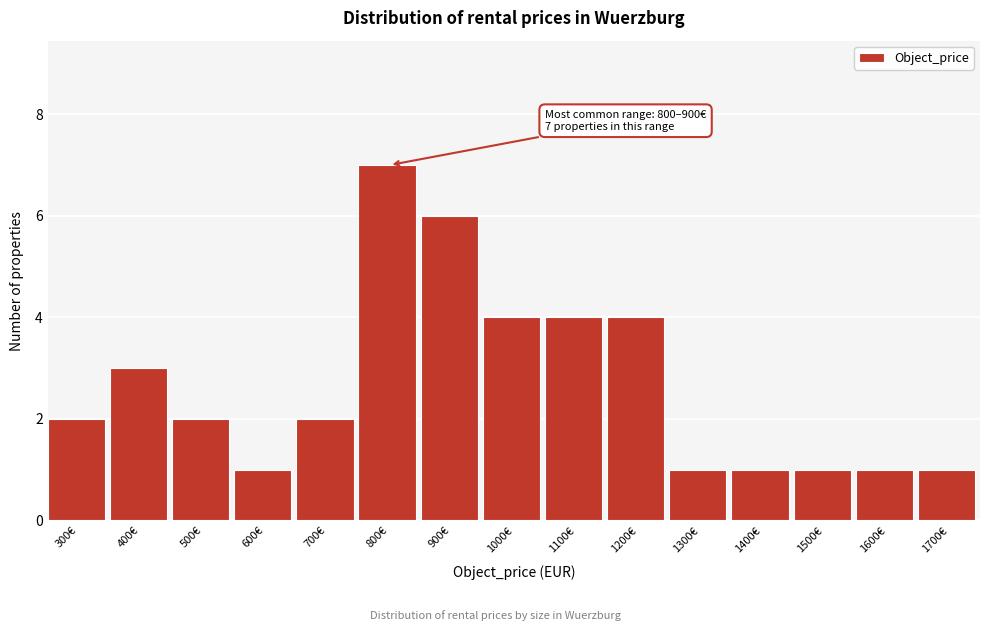

Reading left to right, list all the values displayed in this chart.

2	3	2	1	2	7	6	4	4	4	1	1	1	1	1